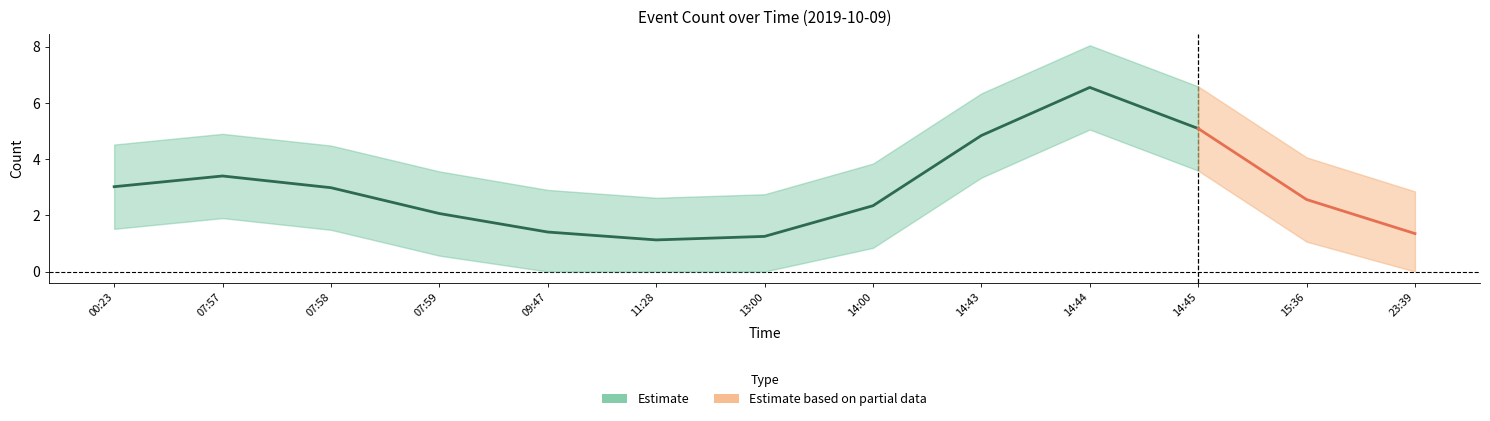

What is the value of the 7th point from the left?

1.3